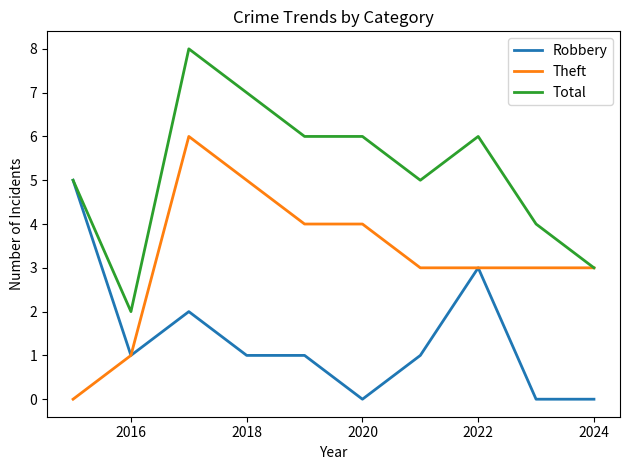

What is the greatest value displayed?

8